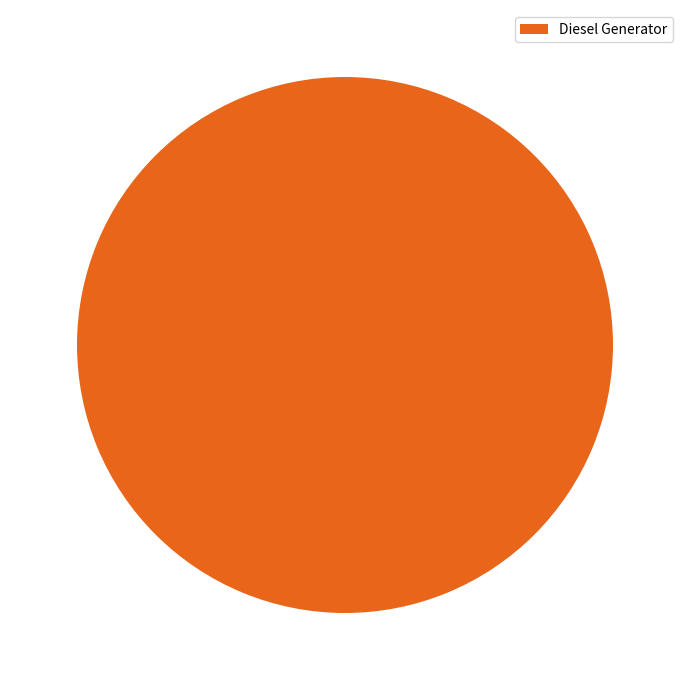

Rank the categories by value from lowest to highest.

Diesel Generator